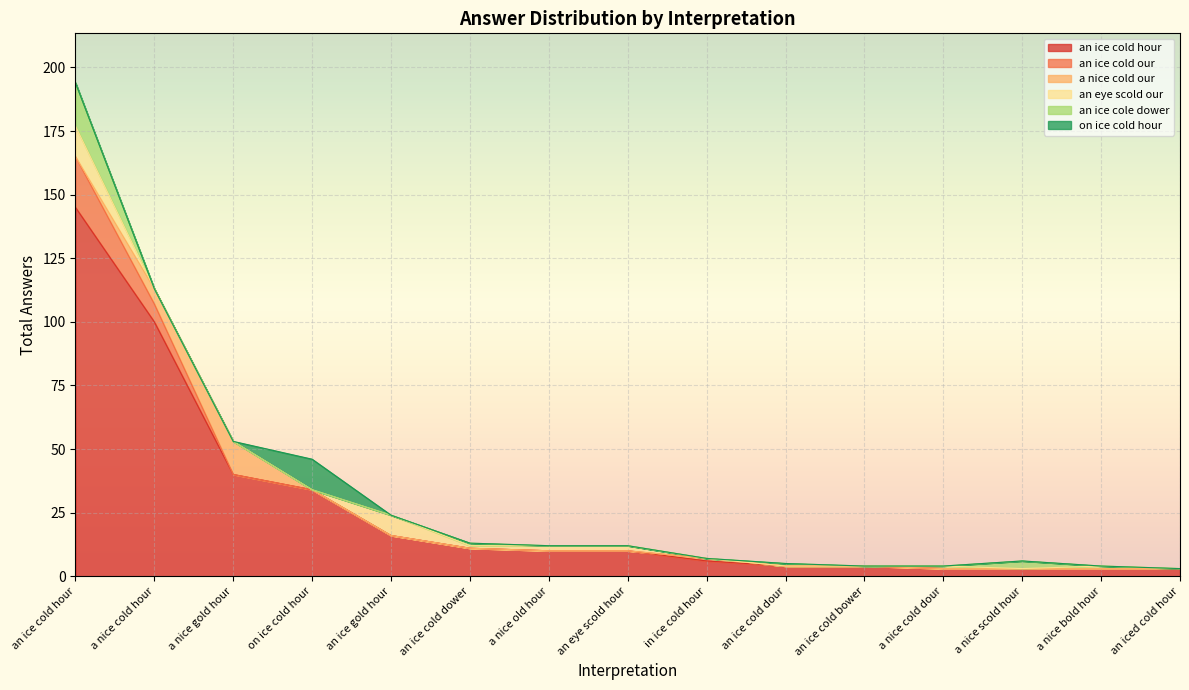

How many data points in a nice cold our are above 0?

2